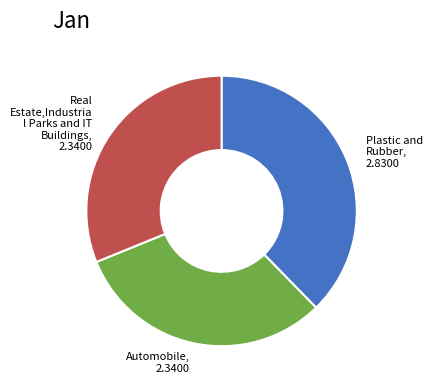

Which slice is the largest?

Plastic and Rubber, 2.8300